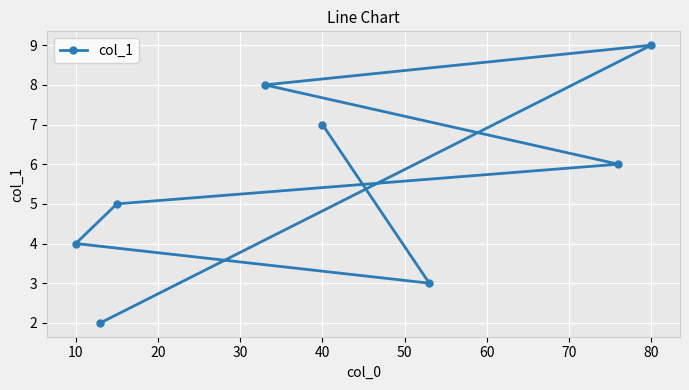

What is the average value?

5.5